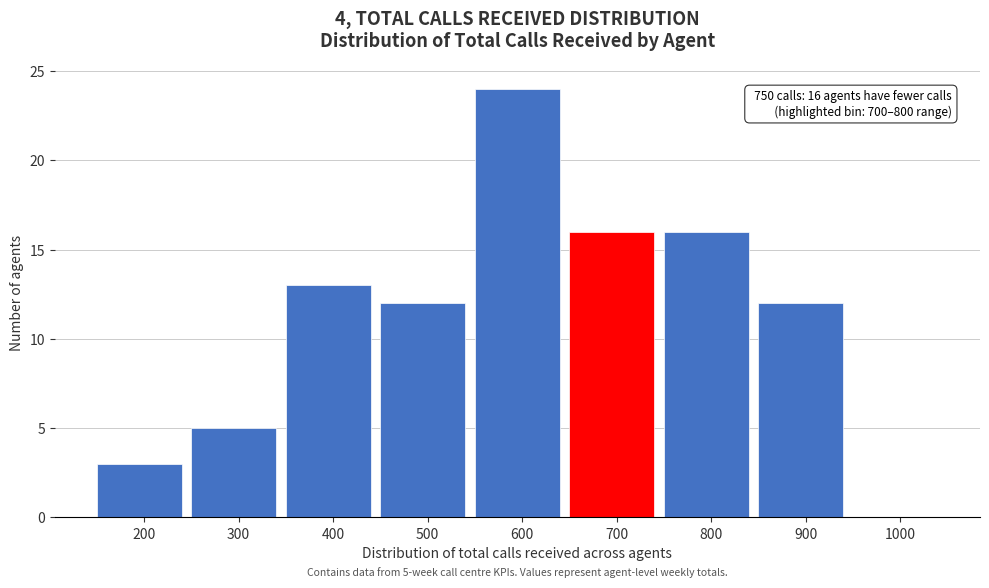

Reading left to right, transcribe all the data shown in this chart.

200=3	300=5	400=13	500=12	600=24	700=16	800=16	900=12	1000=0